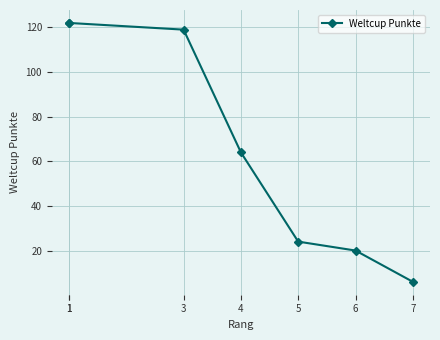

What value does the data have at 5, to the nearest 5?

25